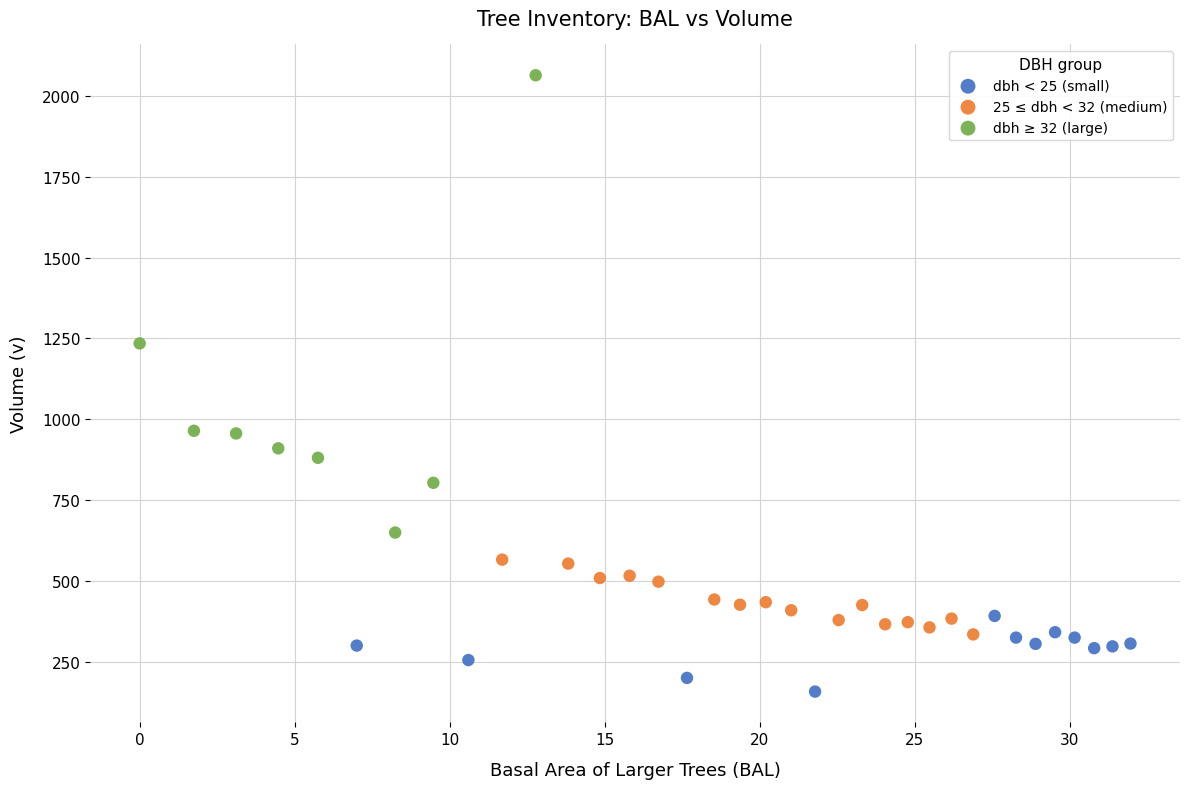

Which series contains the lowest Y value?

dbh < 25 (small)